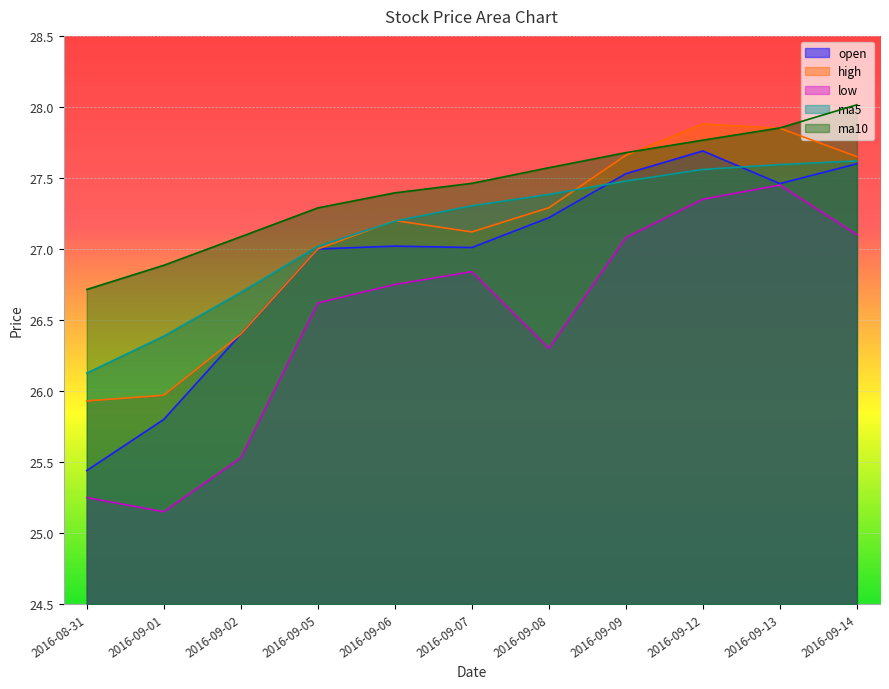

How many distinct data groups are displayed?

5